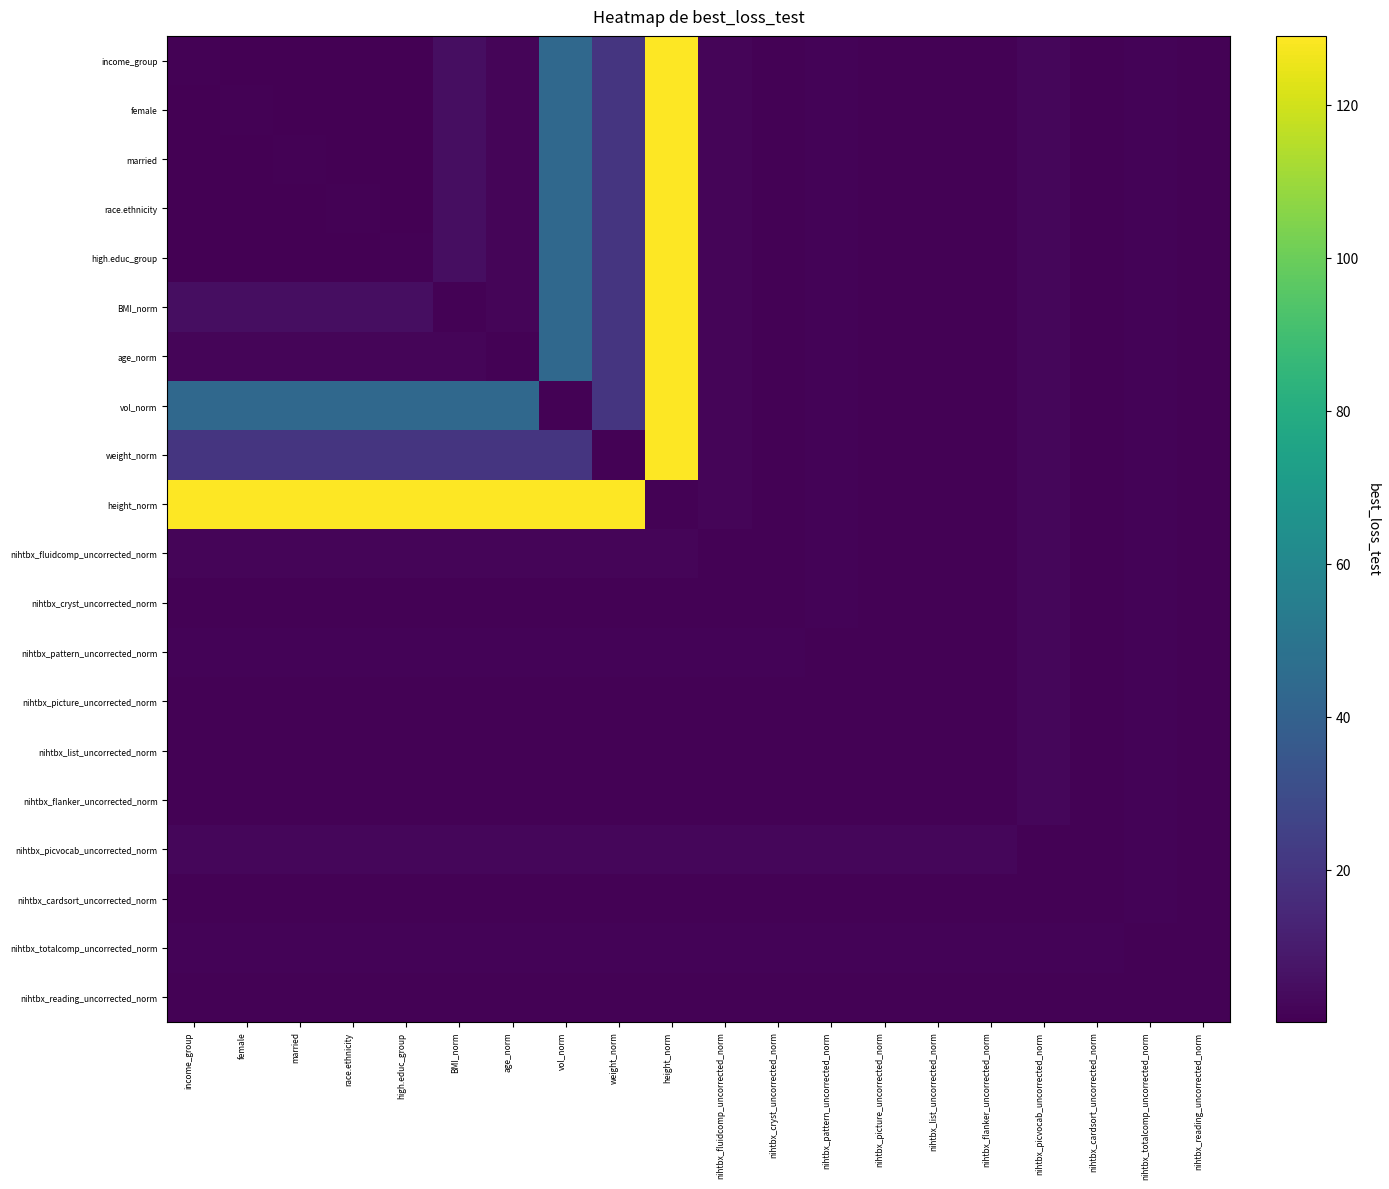

What is the spread (max minus min) of values at high.educ_group?

128.9